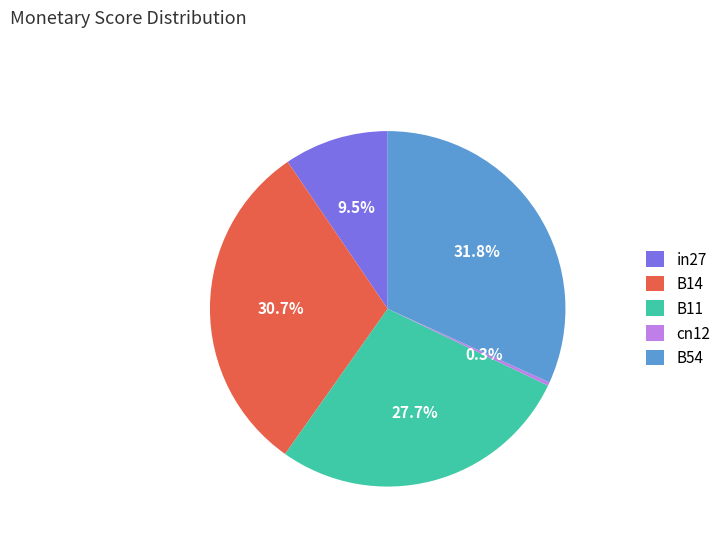

To the nearest percent, what portion does B14 represent?

31%